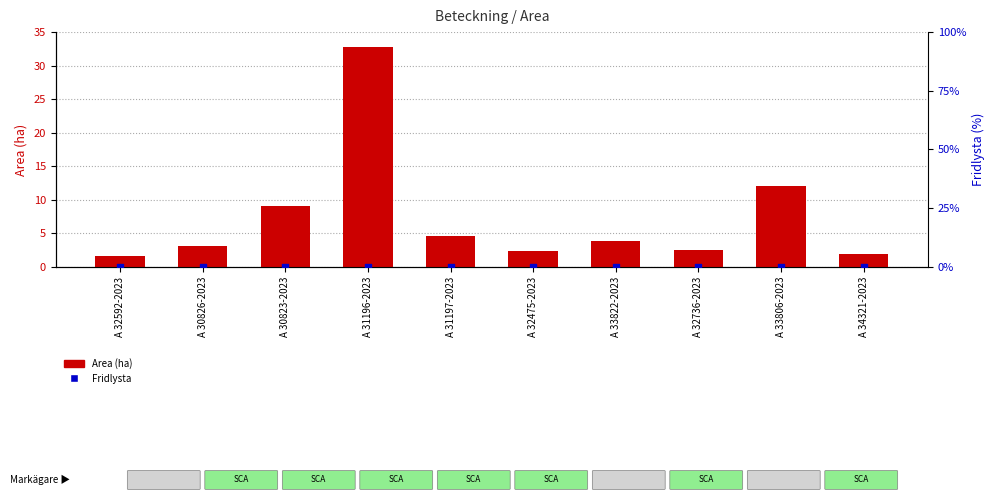

Is the value of Fridlysta at A 33822-2023 greater than the value of Area (ha) at A 32736-2023?

No